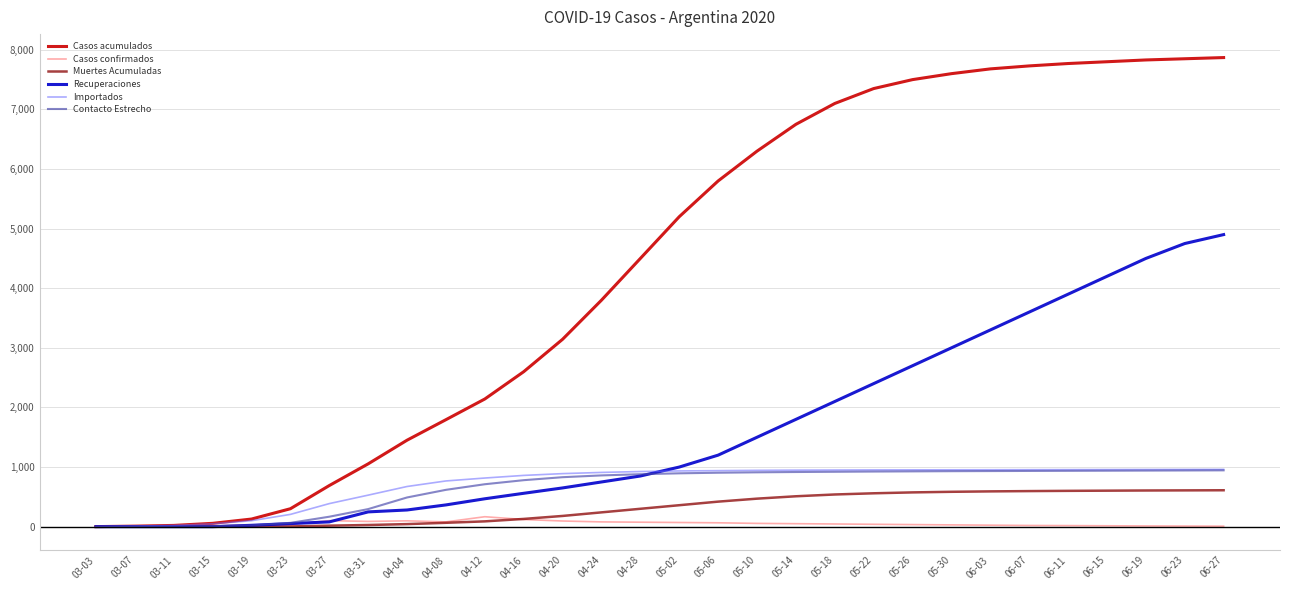

What position from the left is 03-15?

4